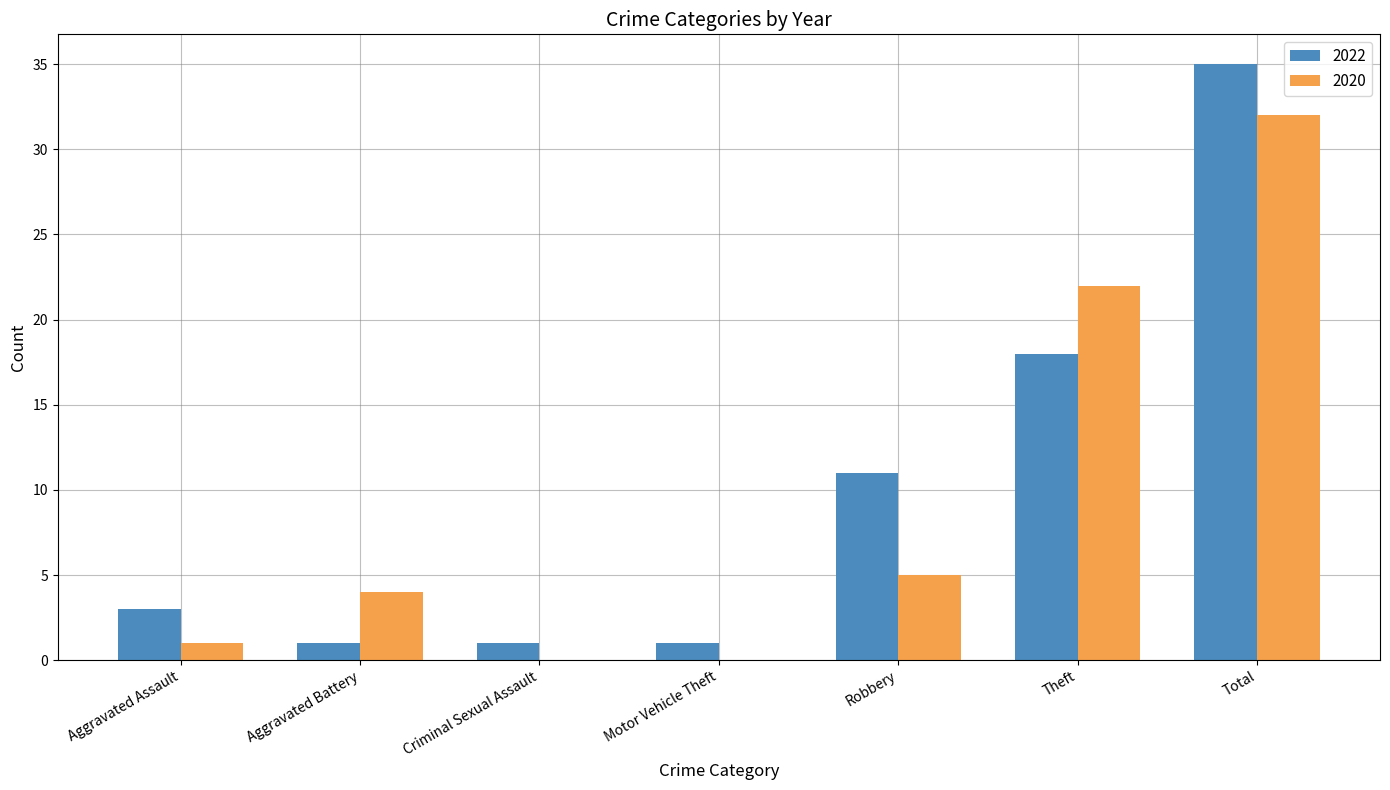

What is the sum of the 2022 values at Motor Vehicle Theft and Aggravated Assault?

4